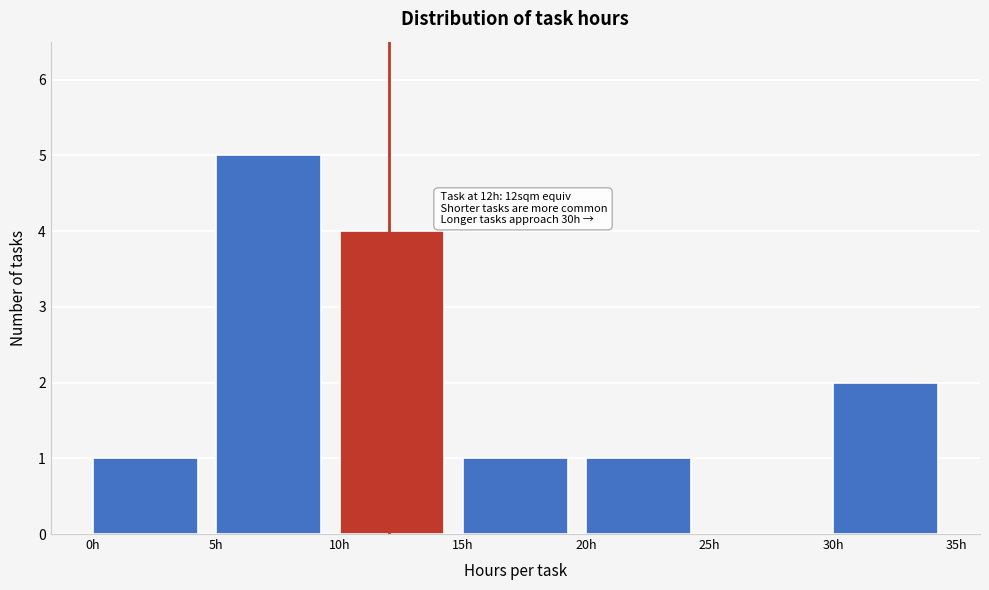

Which range on the x-axis has the tallest bar?

5 to 10